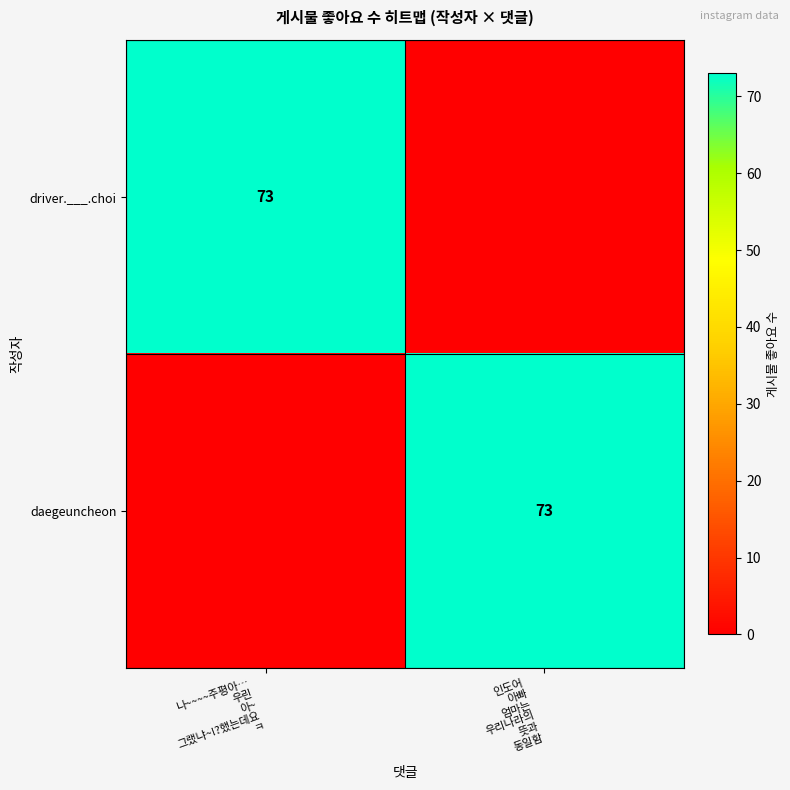

List the series in order of their peak value, highest first.

driver.___.choi, daegeuncheon